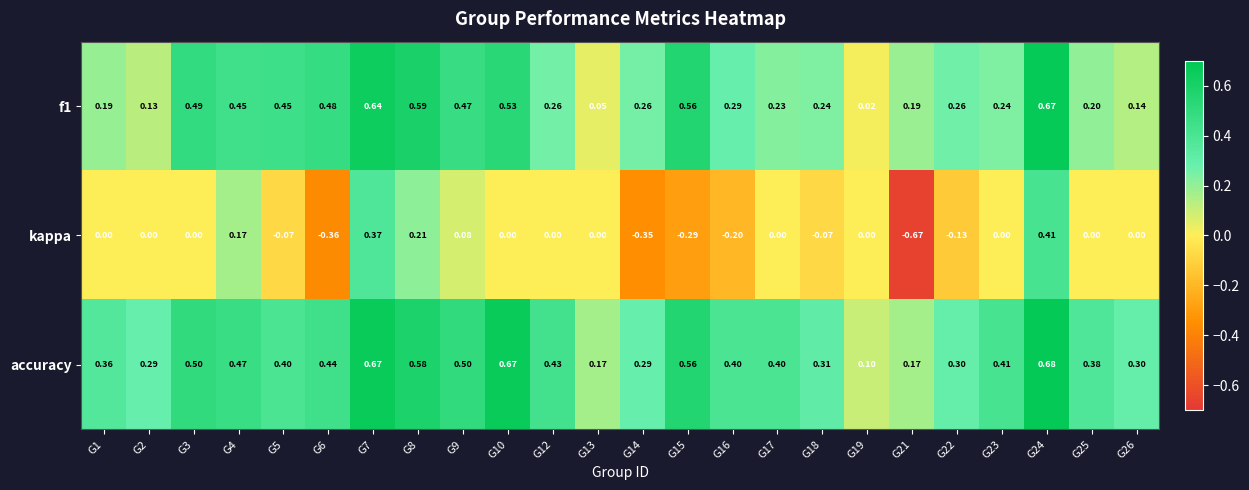

Which series has the largest total across all categories?

accuracy